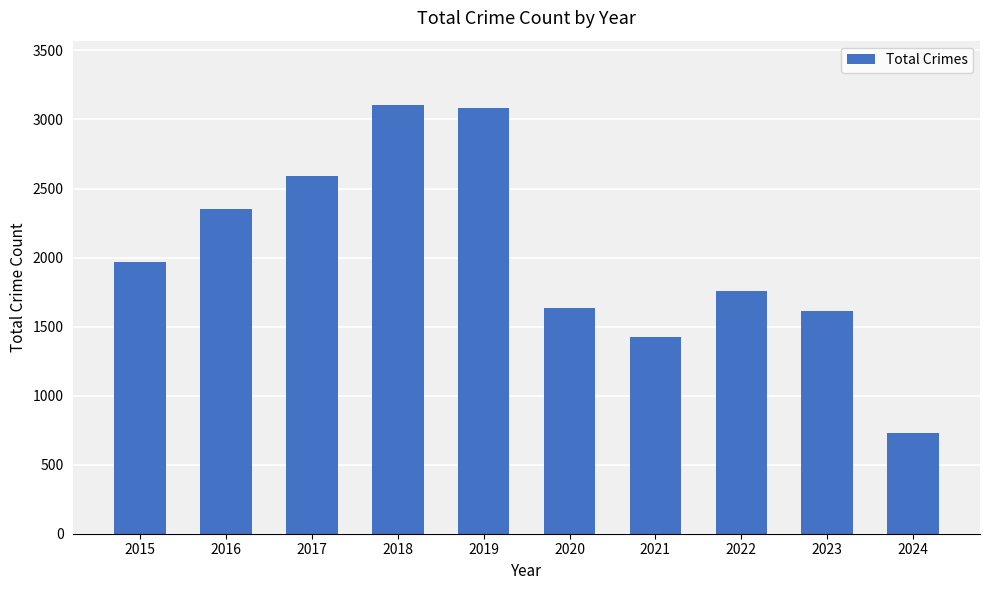

Is it true that the value at 2022 is 507?

False